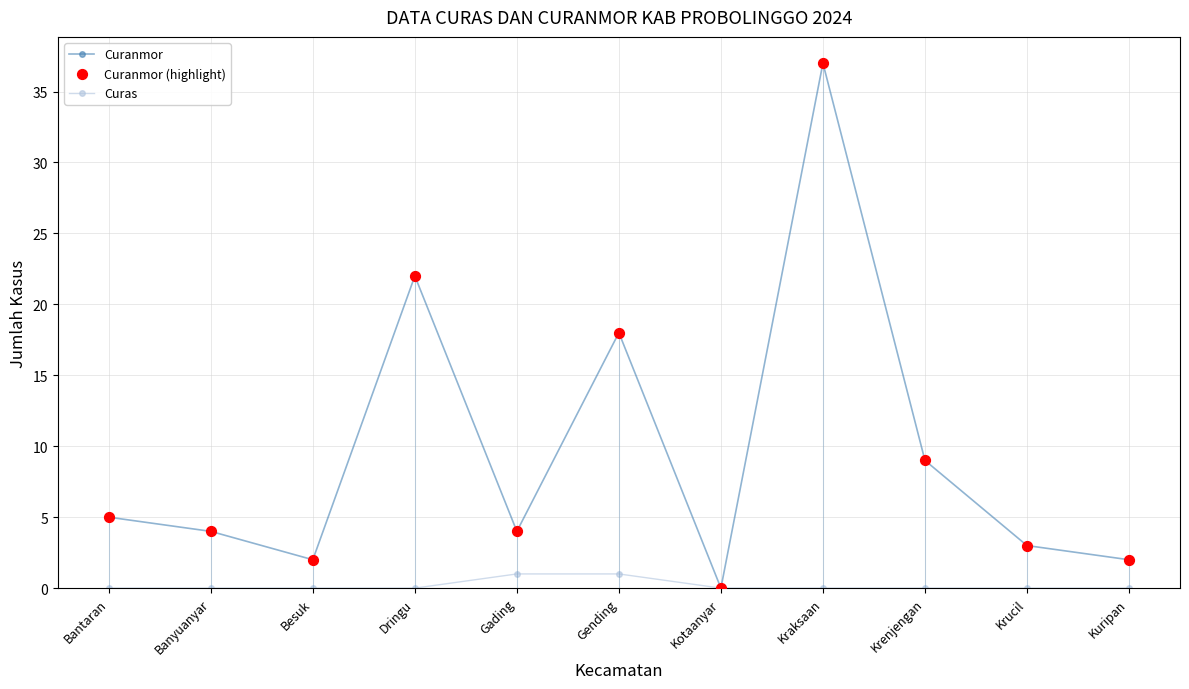

Which series changed the most between Gading and Kotaanyar?

Curanmor